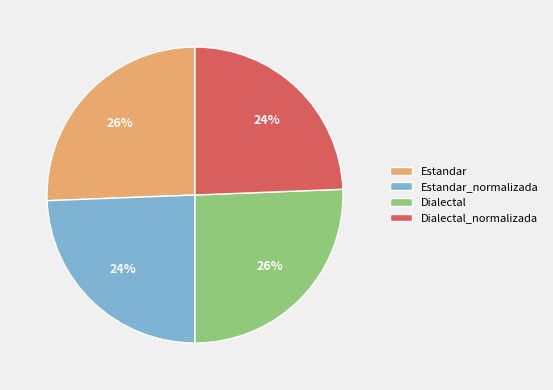

Between Dialectal_normalizada and Estandar, which is larger?

Estandar